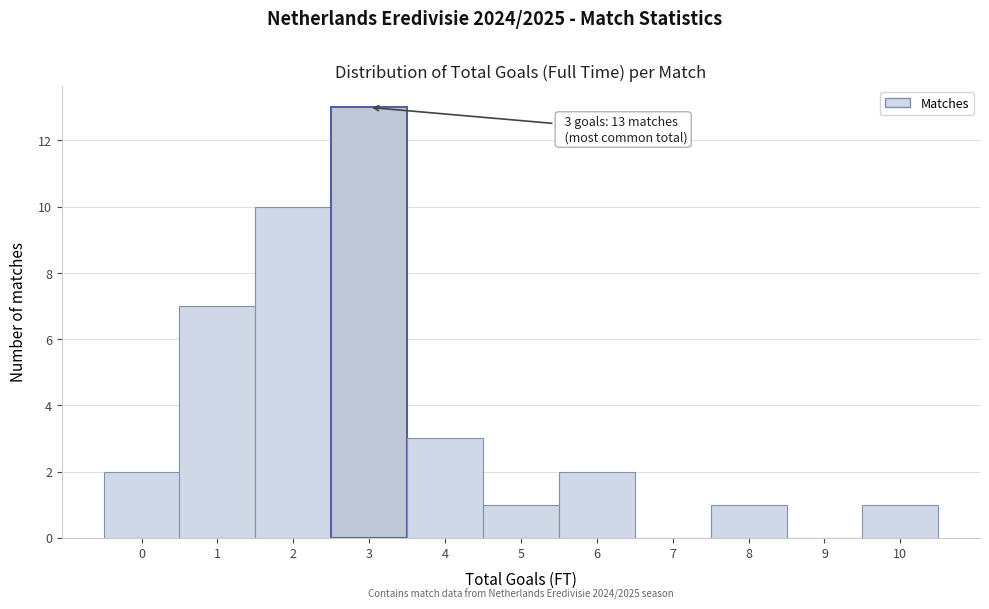

Which range on the x-axis has the tallest bar?

2.5 to 3.5